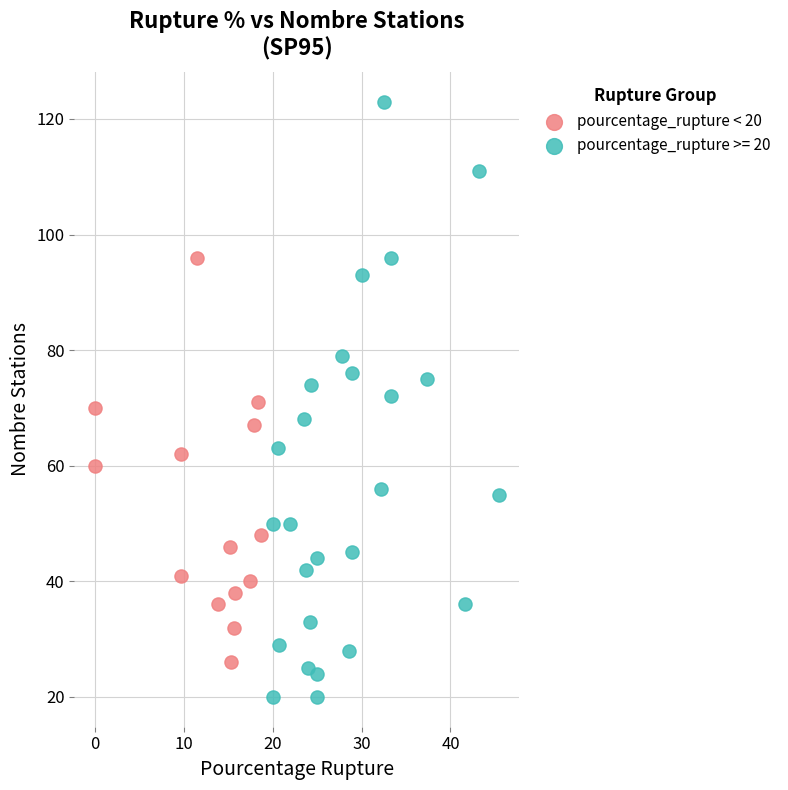

Which series reaches the minimum Y coordinate?

pourcentage_rupture >= 20